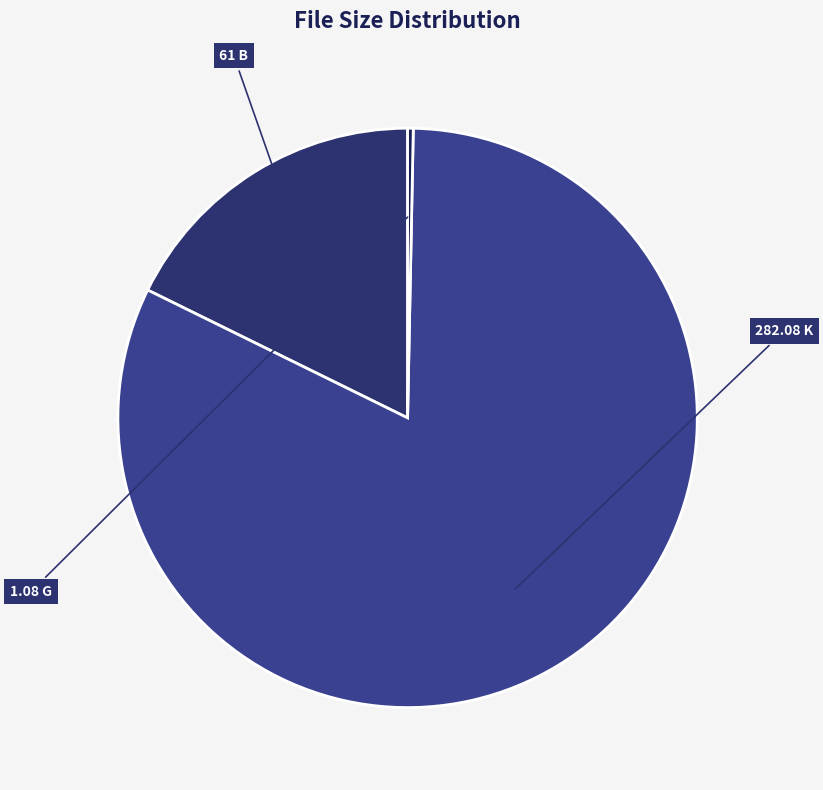

How much of the chart is everything except 61 B?

82.3%